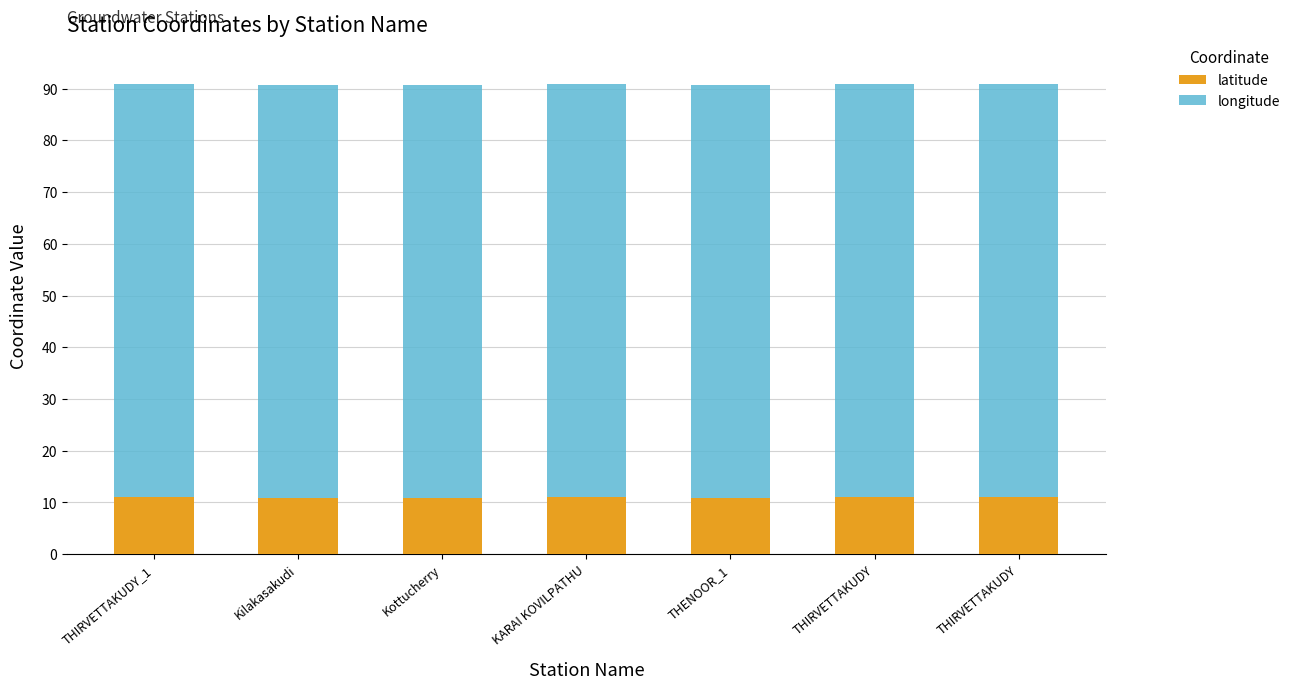

True or false: latitude has a value of 19.0 at THIRVETTAKUDY_1.

False